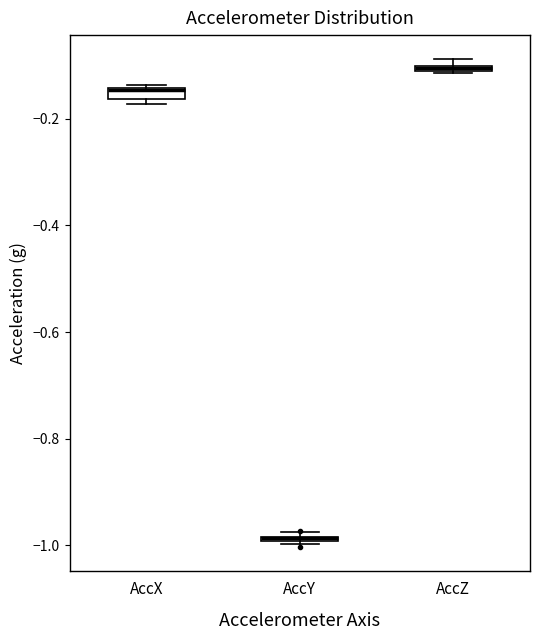

Where is the upper edge of the box for AccZ on the y-axis? The values are not printed on the chart, so give them approximately, as read against the axis.

-0.10